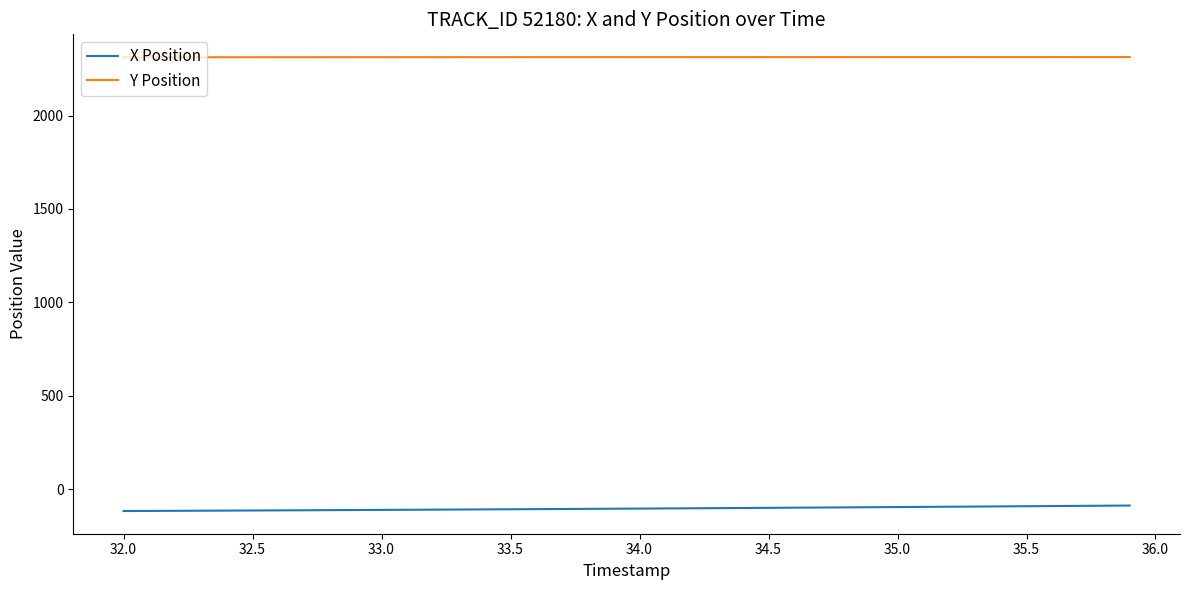

List the series in order of their peak value, lowest first.

X Position, Y Position